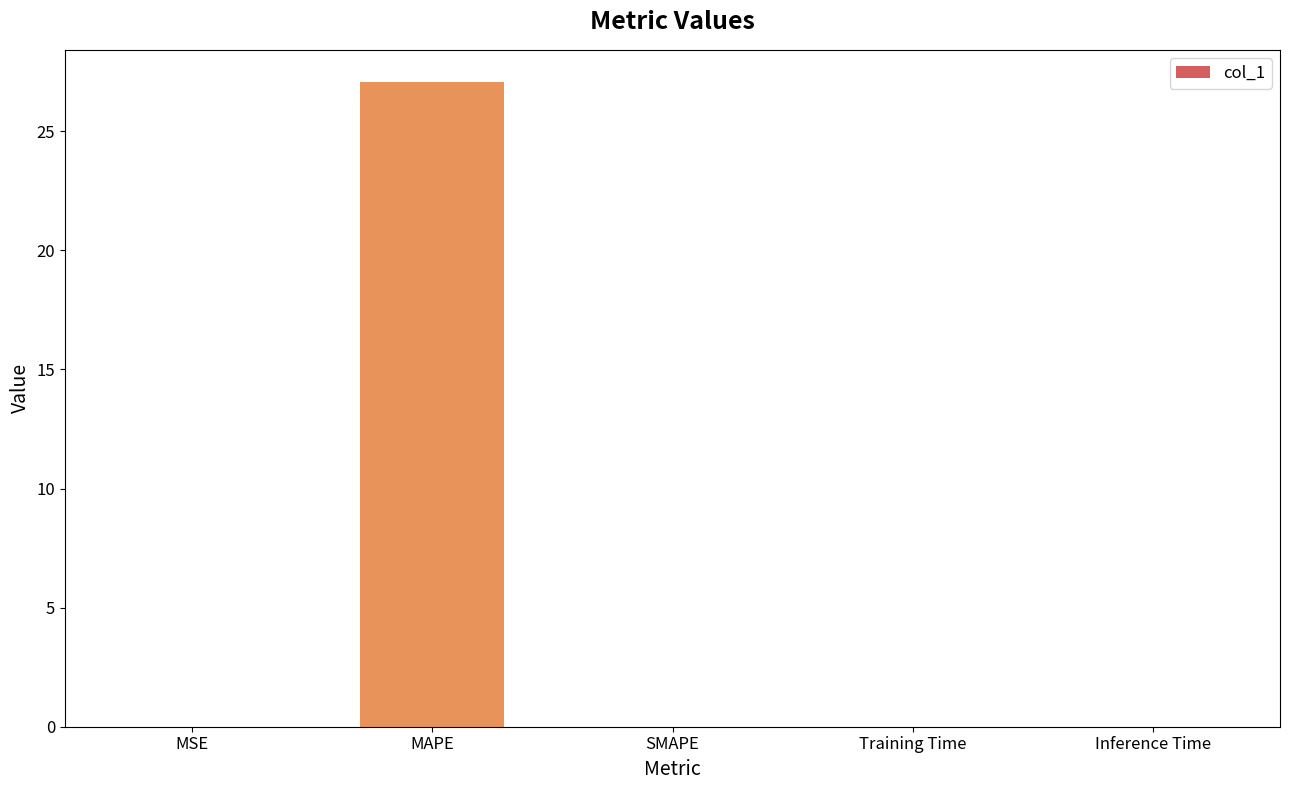

What is the sum of all values?

27.1